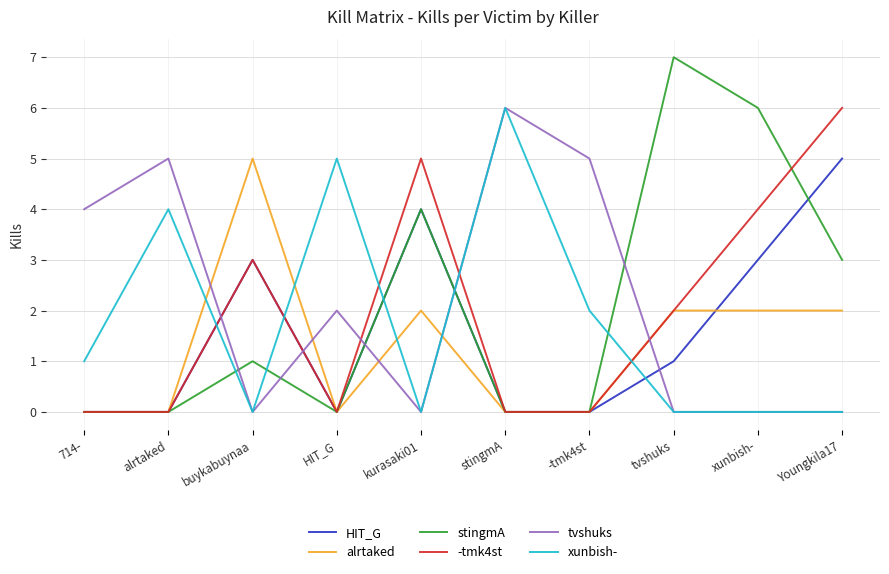

What is the difference between the maximum and minimum values in the xunbish- series?

6